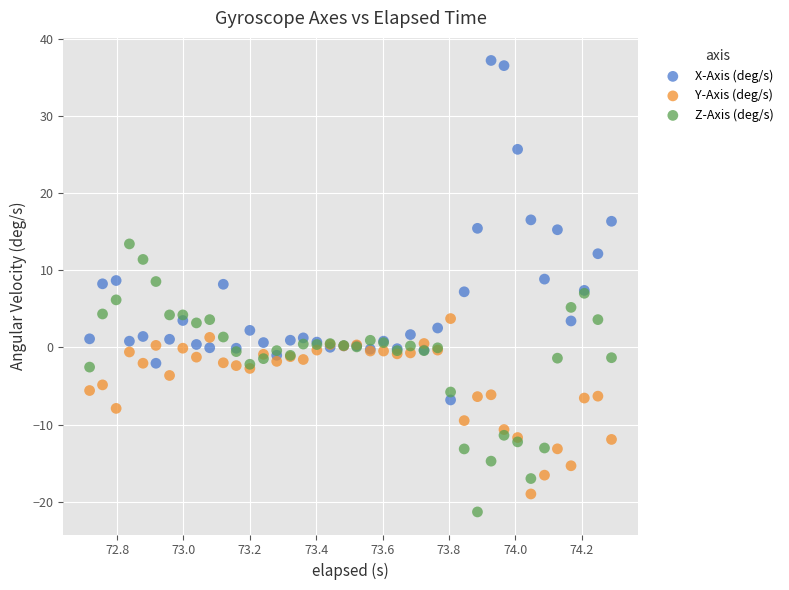

Which series has the widest spread of Y values?

X-Axis (deg/s)